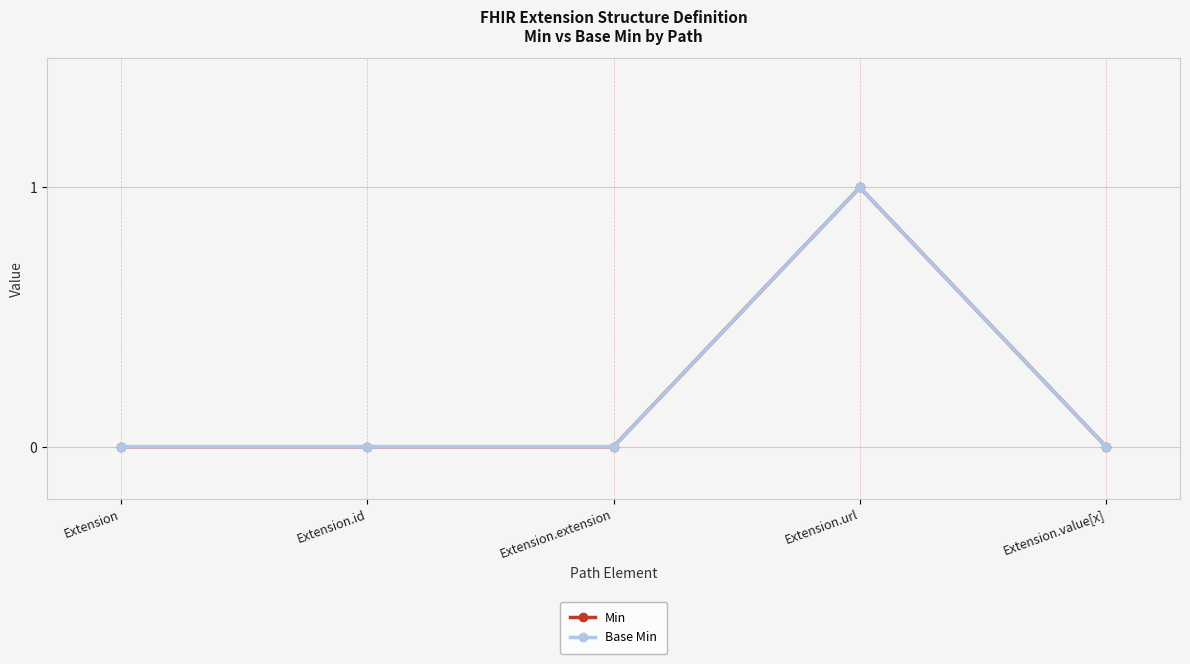

The value of Base Min at Extension.id is 0. True or false?

True